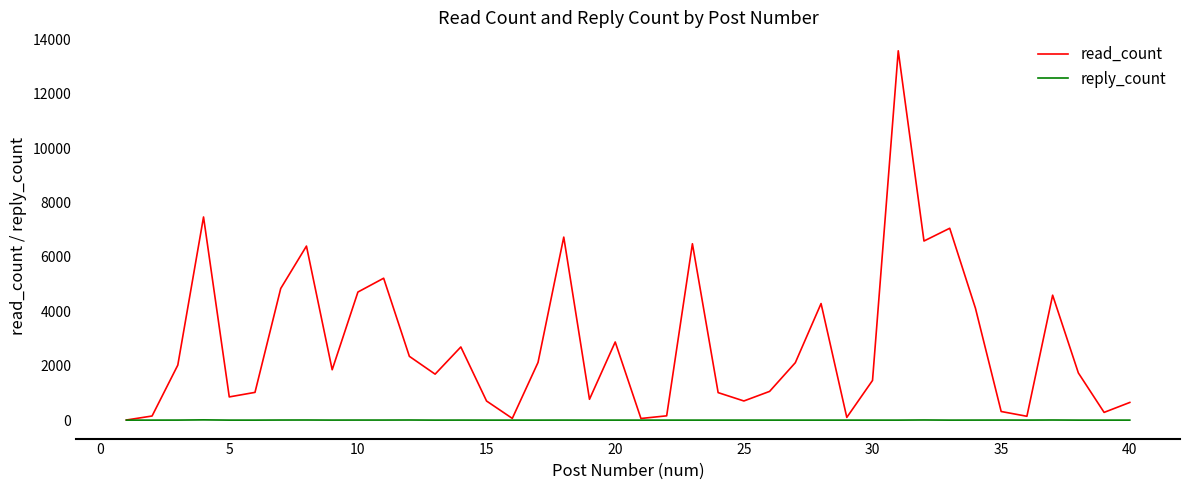

Which series has the largest total across all categories?

read_count